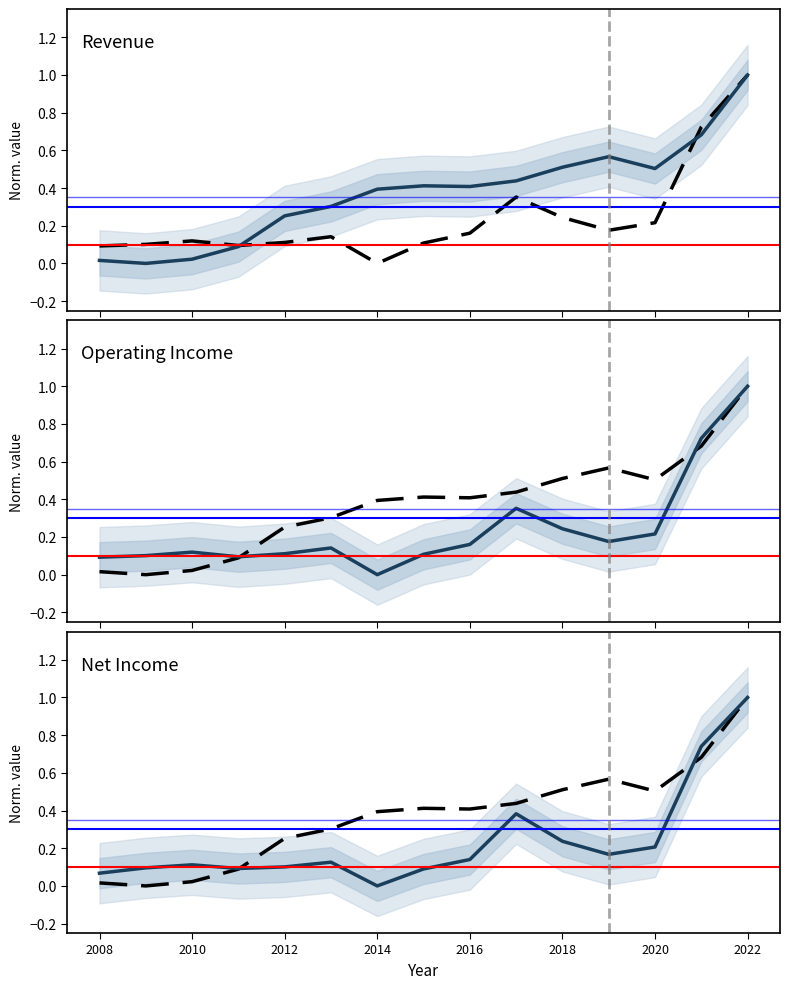

True or false: Operating Income has a value of 0.2 at 2016.

True